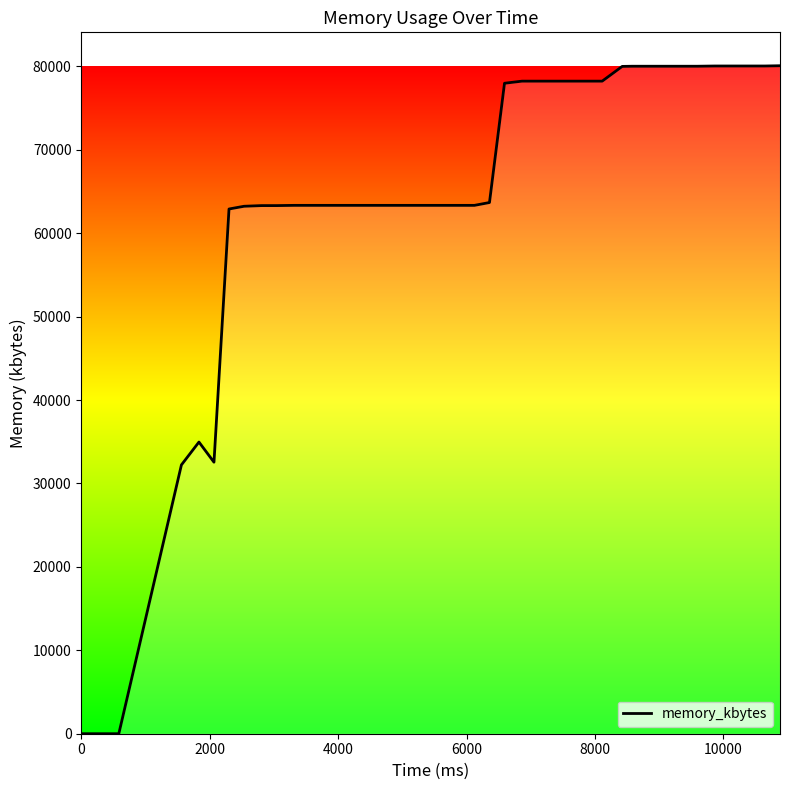

What is the maximum value shown in the chart?

80084